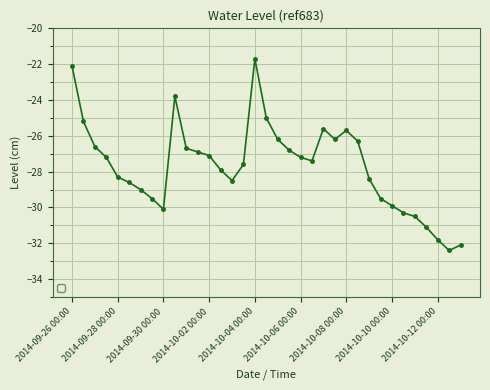

What is the greatest value displayed?

-21.7